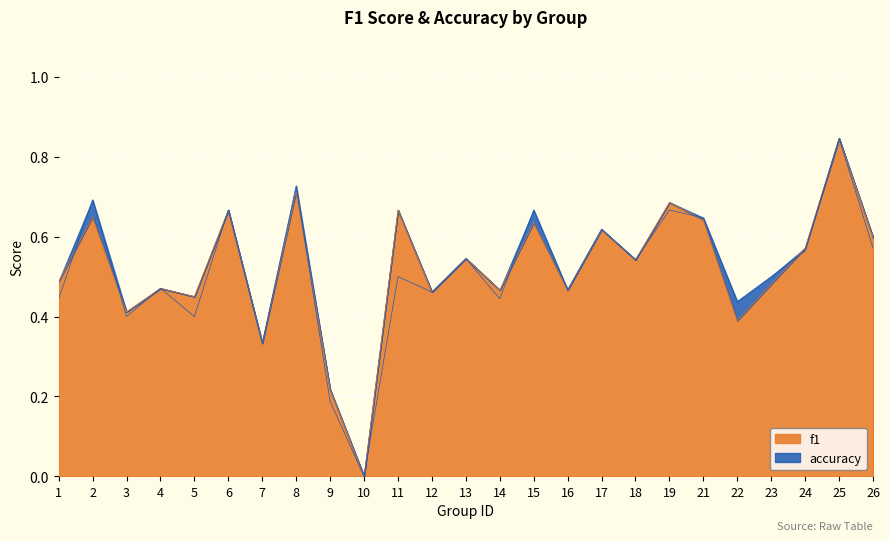

What is the value of the accuracy point at the 17th from the left?

0.6